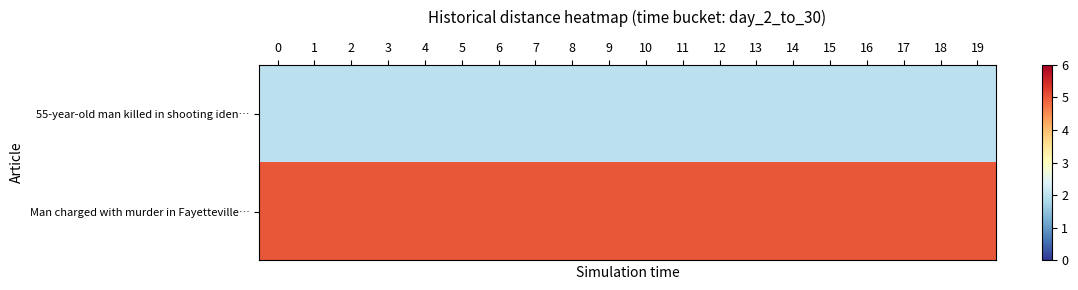

Is it true that 55-year-old man killed in shooting iden… equals 2 at 16?

True